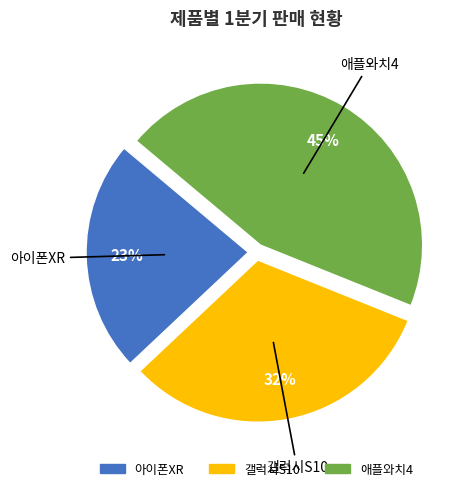

How many segments does this pie chart have?

3